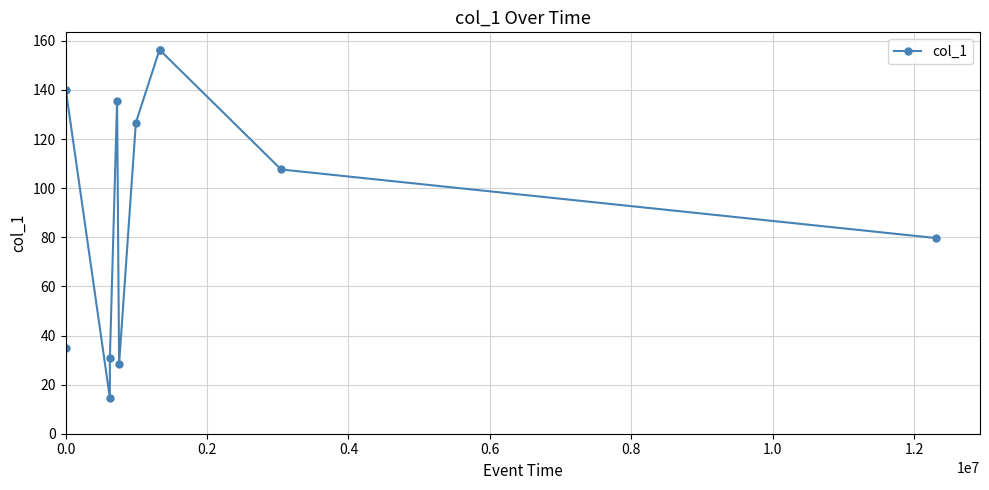

Does the chart have visible grid lines?

Yes